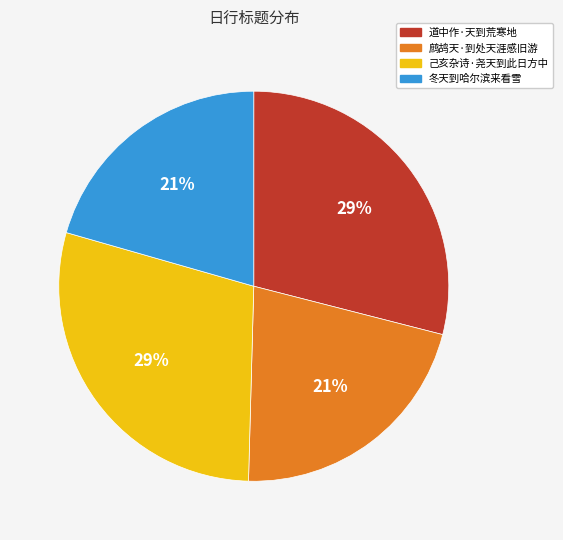

Approximately how many times larger is the value at 鹧鸪天·到处天涯感旧游 compared to 道中作·天到荒寒地?

0.7